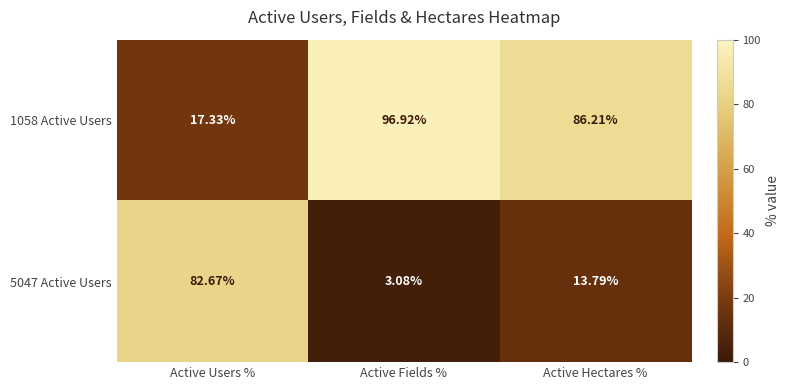

Where does the 1058 Active Users series first go above 86?

Active Fields %